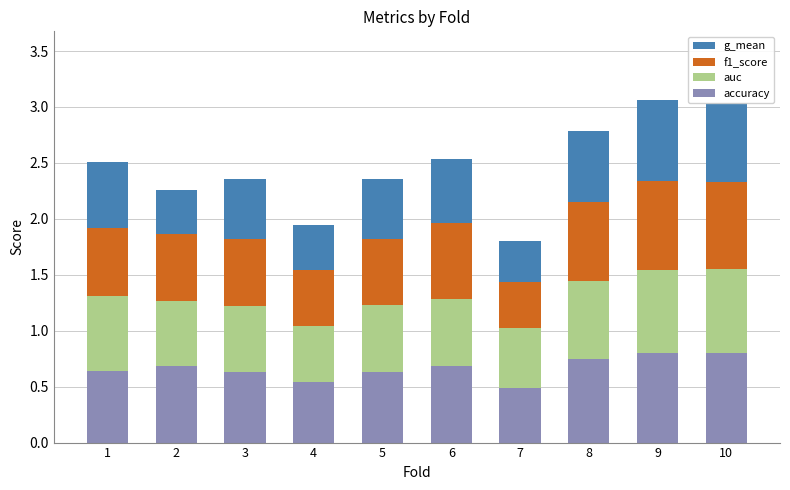

What is the difference between the second highest and second lowest values in the accuracy series?

0.3